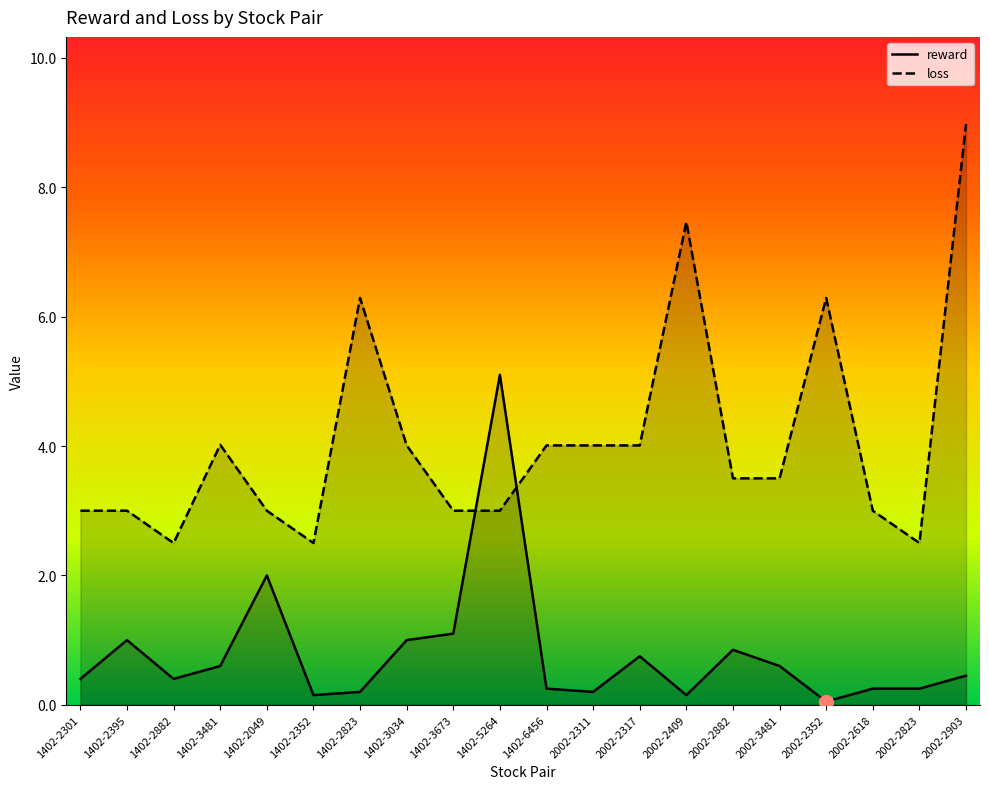

Reading right to left, list all the values displayed in this chart.

reward: 2002-2903=0.5	2002-2823=0.2	2002-2618=0.2	2002-2352=0.1	2002-3481=0.6	2002-2882=0.9	2002-2409=0.2	2002-2317=0.8	2002-2311=0.2	1402-6456=0.2	1402-5264=5.1	1402-3673=1.1	1402-3034=1.0	1402-2823=0.2	1402-2352=0.1	1402-2049=2.0	1402-3481=0.6	1402-2882=0.4	1402-2395=1.0	1402-2301=0.4
loss: 2002-2903=9.0	2002-2823=2.5	2002-2618=3.0	2002-2352=6.3	2002-3481=3.5	2002-2882=3.5	2002-2409=7.5	2002-2317=4.0	2002-2311=4.0	1402-6456=4.0	1402-5264=3.0	1402-3673=3.0	1402-3034=4.0	1402-2823=6.3	1402-2352=2.5	1402-2049=3.0	1402-3481=4.0	1402-2882=2.5	1402-2395=3.0	1402-2301=3.0